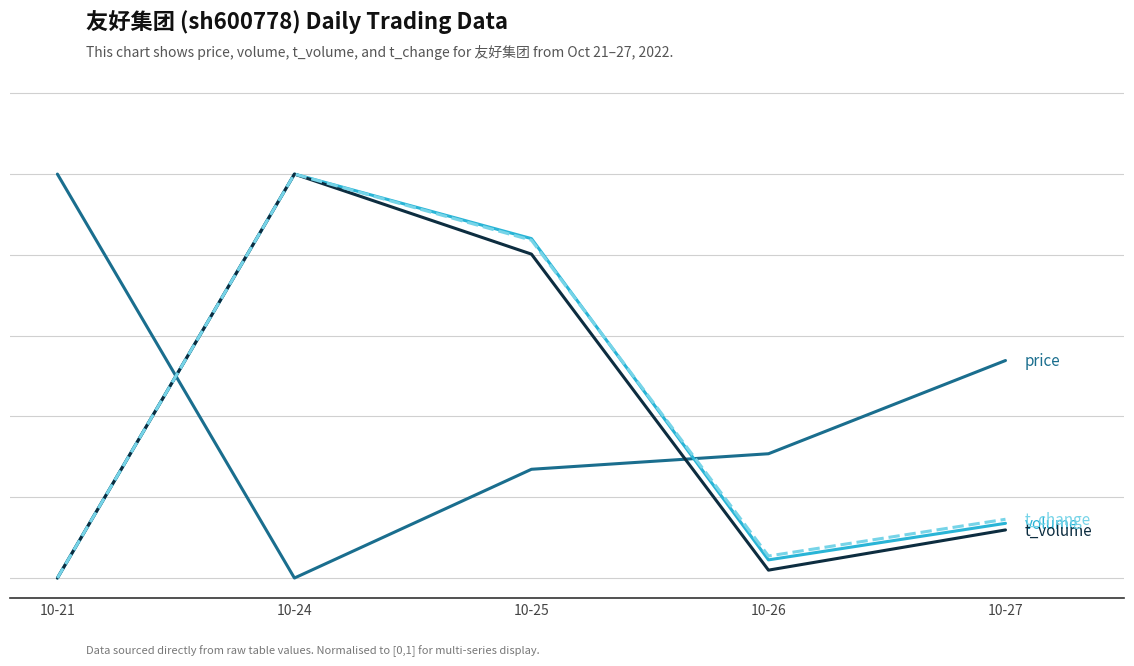

Reading left to right, transcribe all the data shown in this chart.

price: 10-21=1.0	10-24=0.0	10-25=0.3	10-26=0.3	10-27=0.5
volume: 10-21=0.0	10-24=1.0	10-25=0.8	10-26=0.0	10-27=0.1
t_volume: 10-21=0.0	10-24=1.0	10-25=0.8	10-26=0.0	10-27=0.1
t_change: 10-21=0.0	10-24=1.0	10-25=0.8	10-26=0.1	10-27=0.1